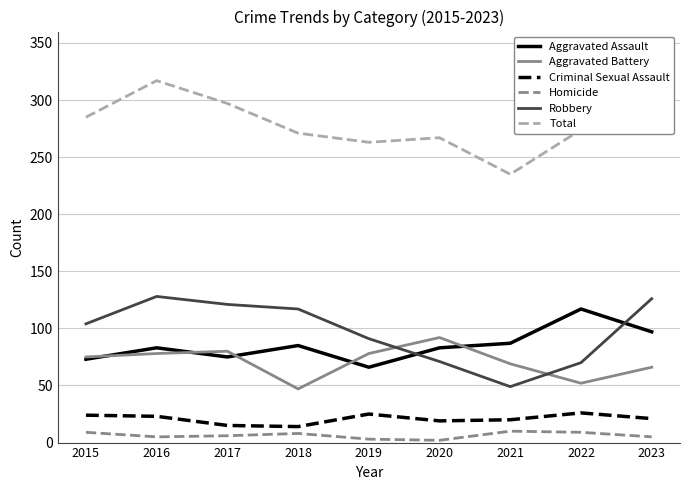

At which label does Total reach its minimum?

2021